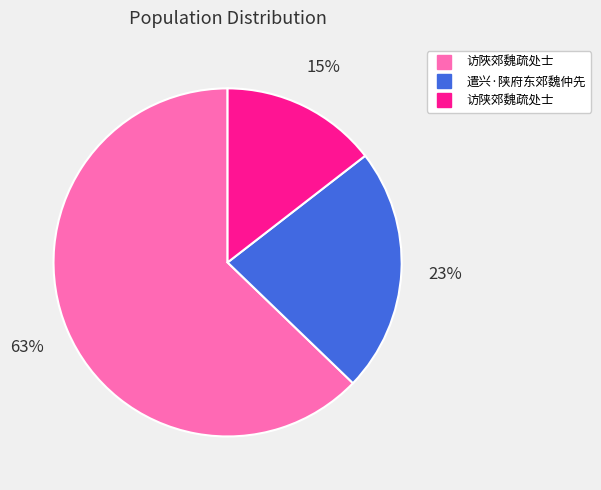

How many segments does this pie chart have?

3